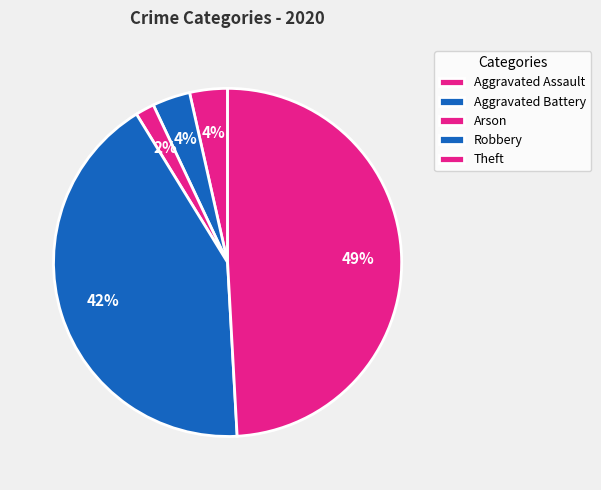

Count the number of slices in the pie.

5